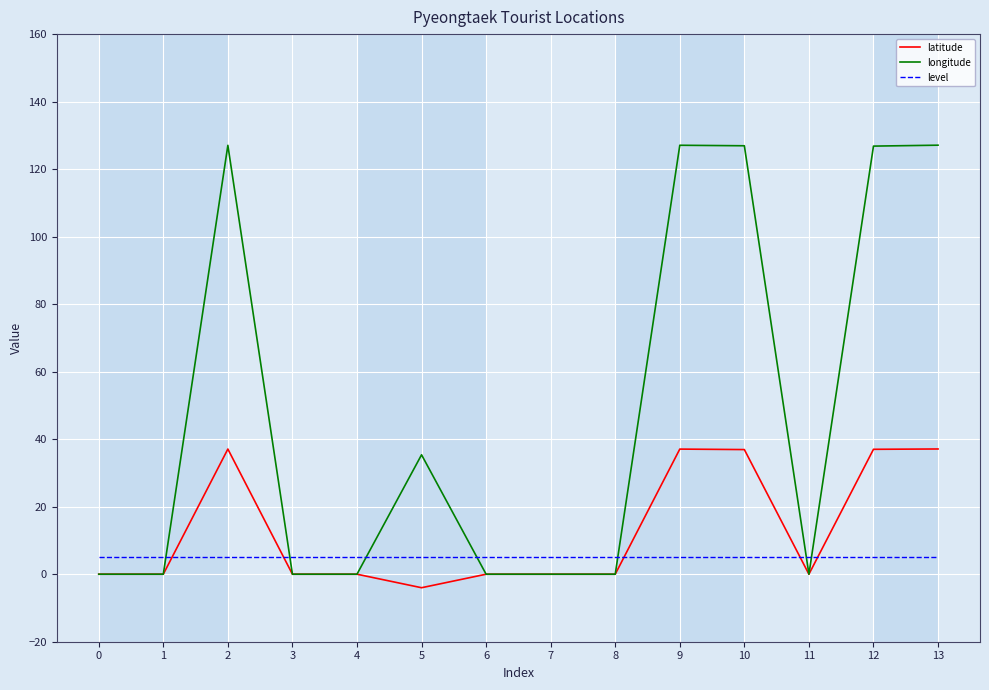

Which series has the widest spread of values?

longitude